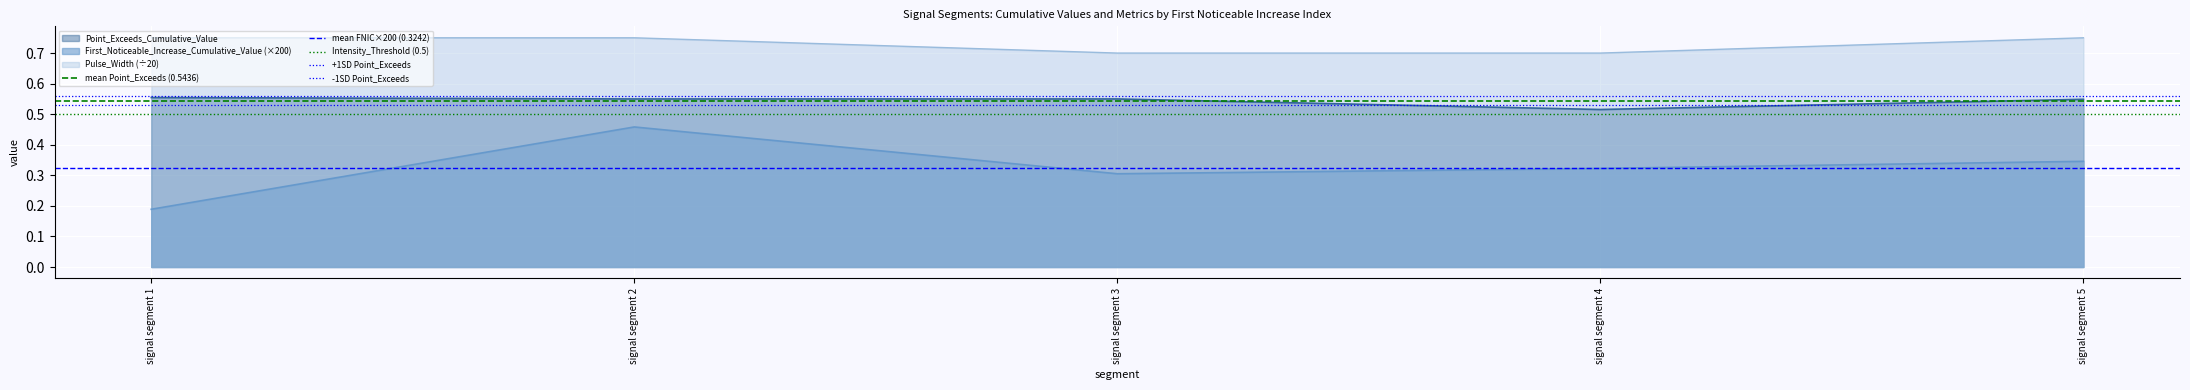

Where is Point_Exceeds_Cumulative_Value nearest to the value 0?

signal segment 4